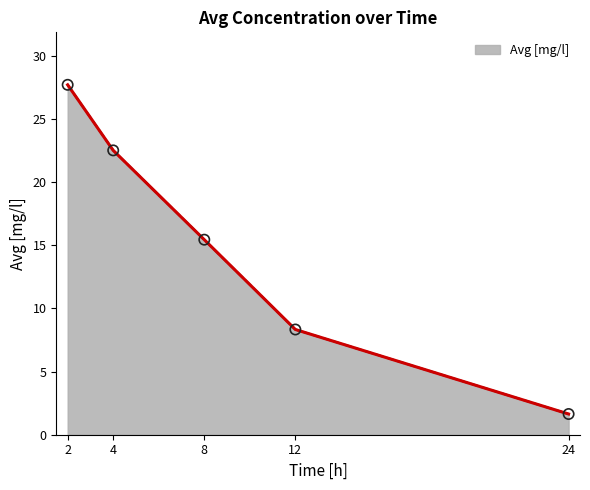

Between 8 and 4, which is larger?

4